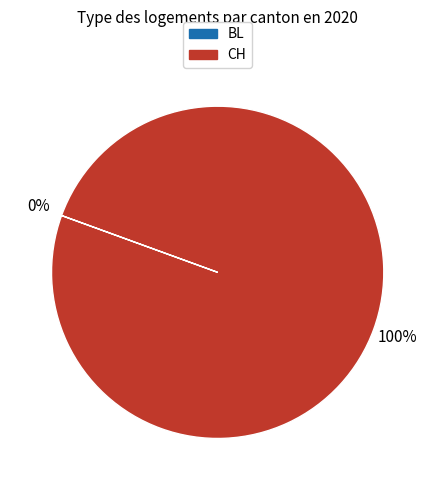

Does any single category account for the majority?

Yes